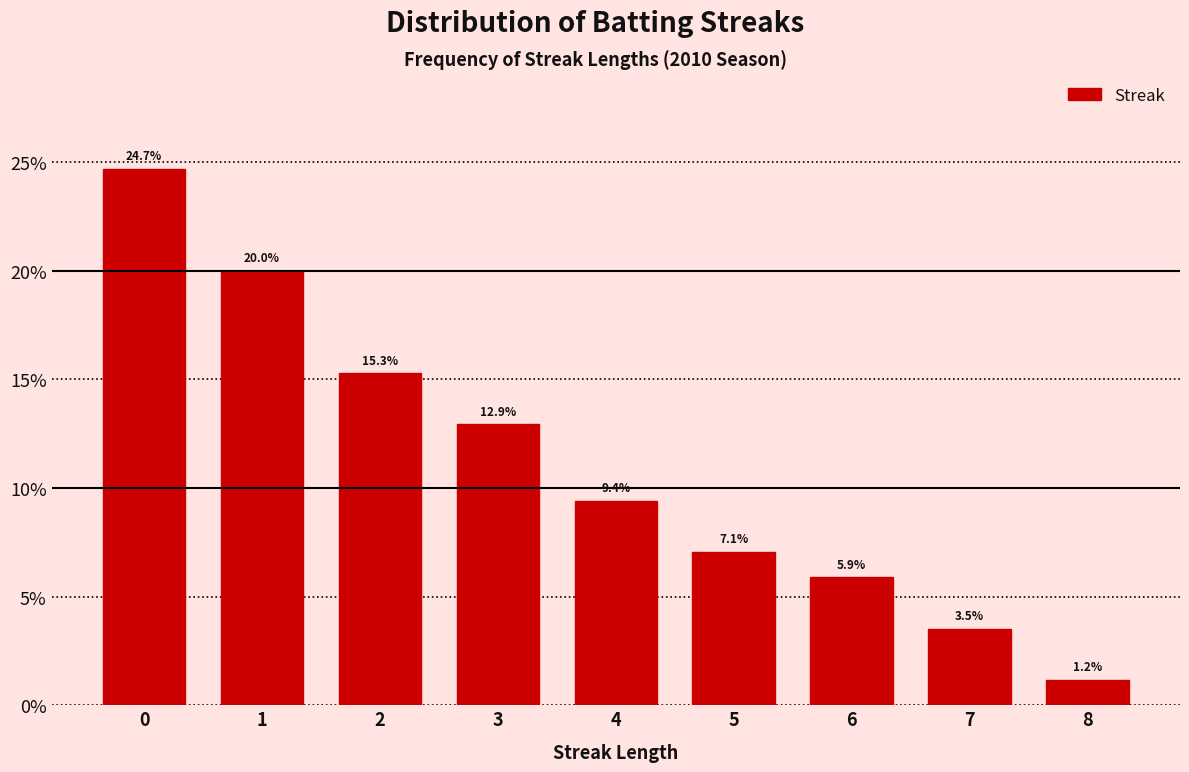

Reading left to right, list all the values displayed in this chart.

0=24.7	1=20.0	2=15.3	3=12.9	4=9.4	5=7.1	6=5.9	7=3.5	8=1.2